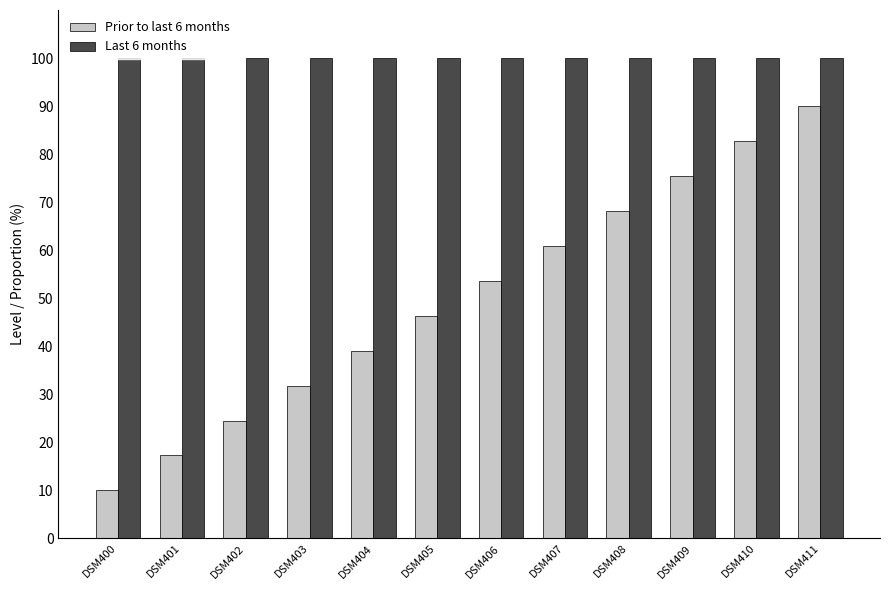

What is the value of the Last 6 months bar at the 12th from the left?

100.0